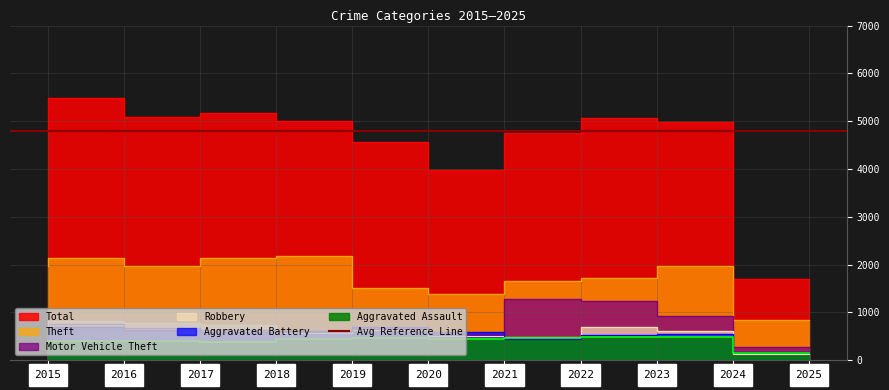

Is the value of Aggravated Battery at 2025 greater than the value of Theft at 2016?

No